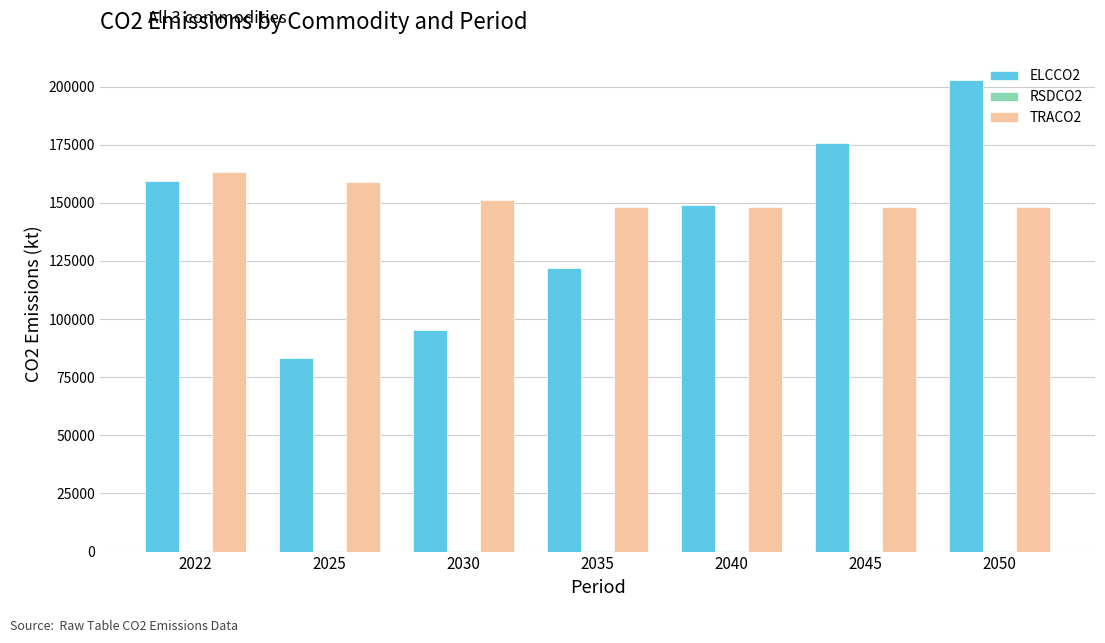

What is the sum of all ELCCO2 values?

987325.4